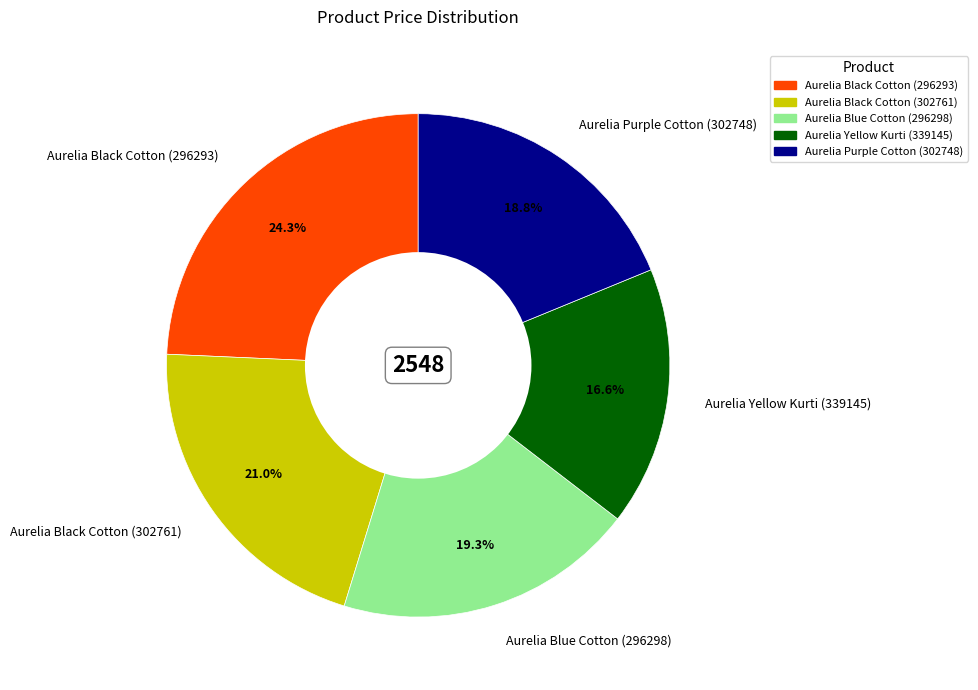

To the nearest percent, what is the average slice percentage?

20%